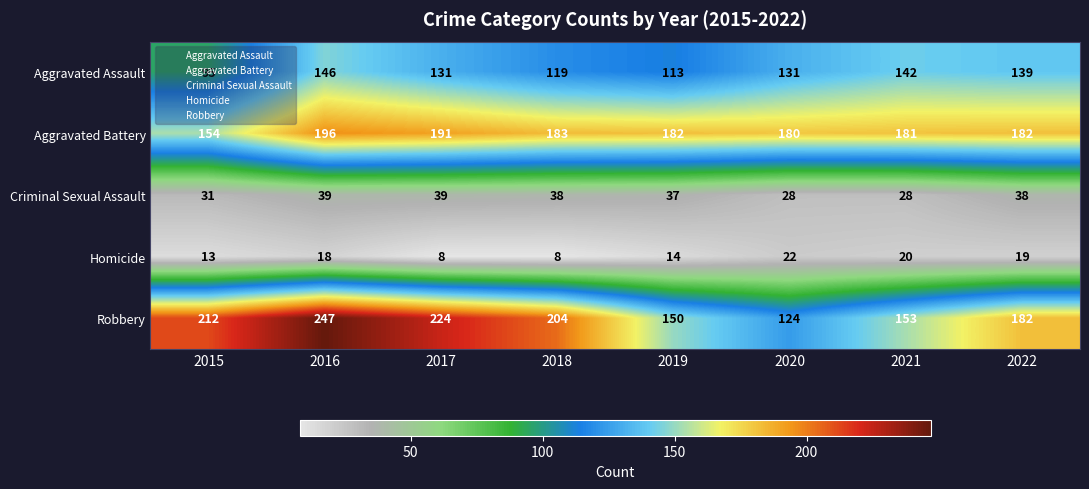

The Aggravated Assault series shows 71 at 2016. True or false?

False